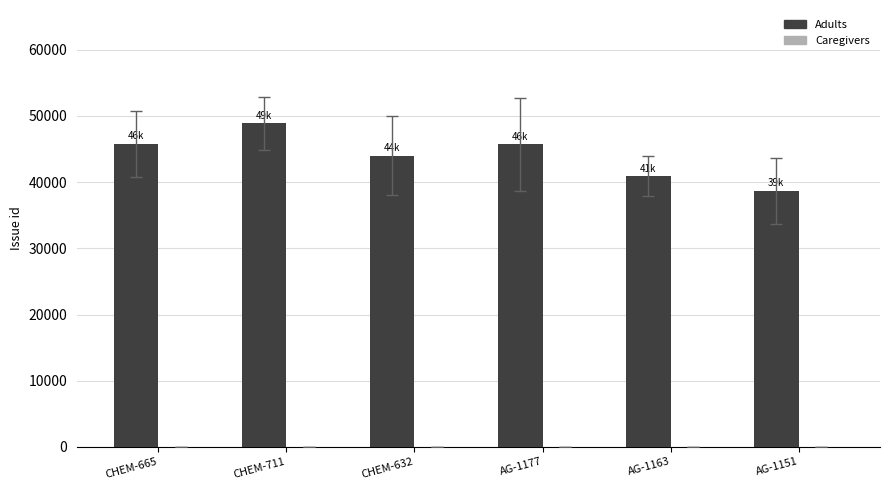

The value at CHEM-632 is 44001. True or false?

True